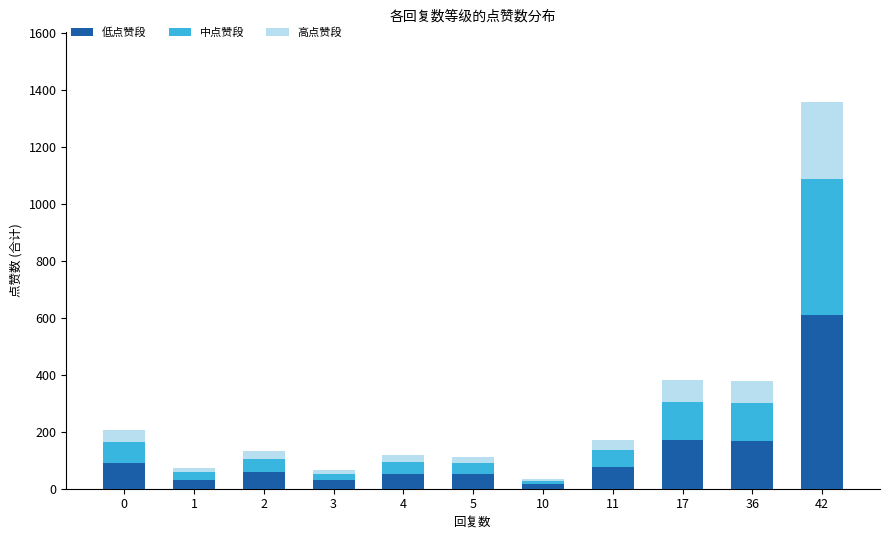

What is the difference between the second highest and second lowest values in the 低点赞段 series?

142